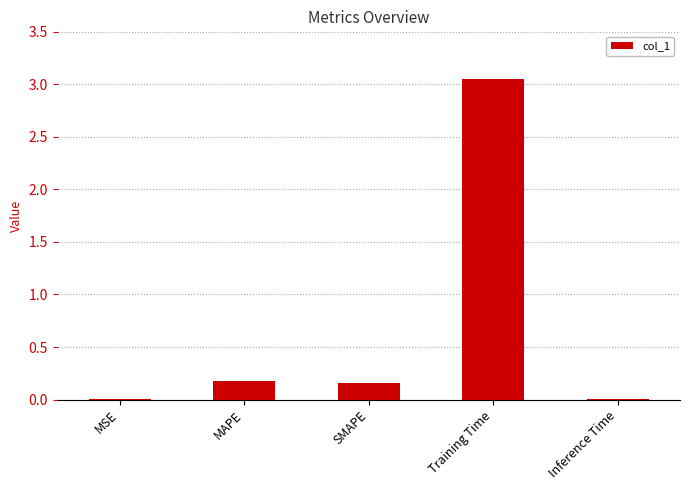

What is the sum of all values?

3.4